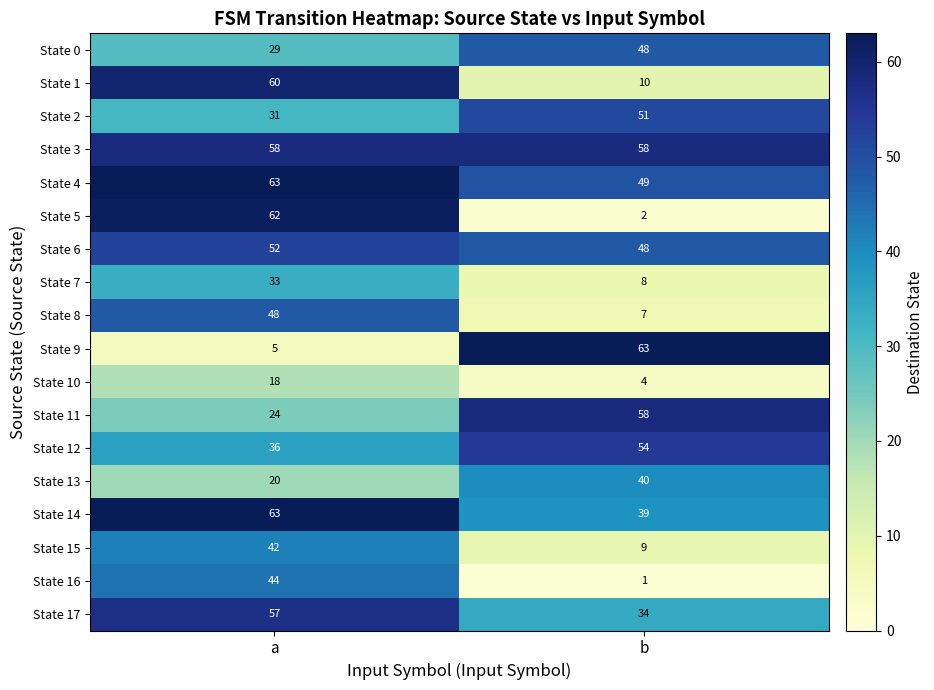

What is the highest value of the State 5 series?

62